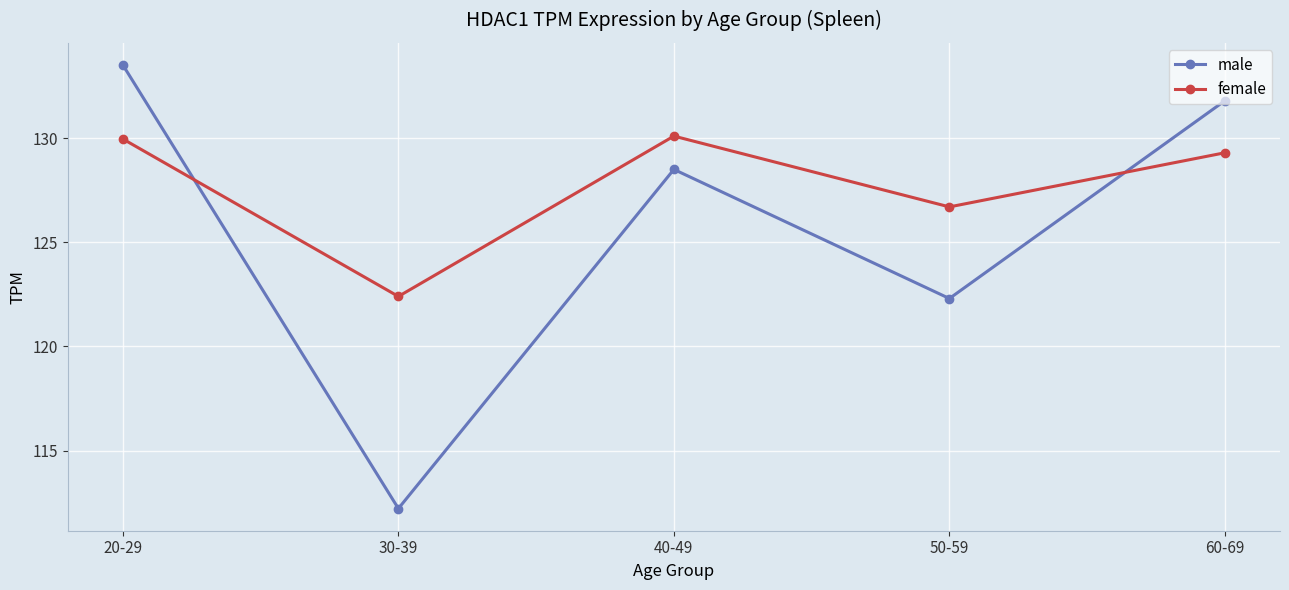

Rank the categories by male value from highest to lowest.

20-29, 60-69, 40-49, 50-59, 30-39